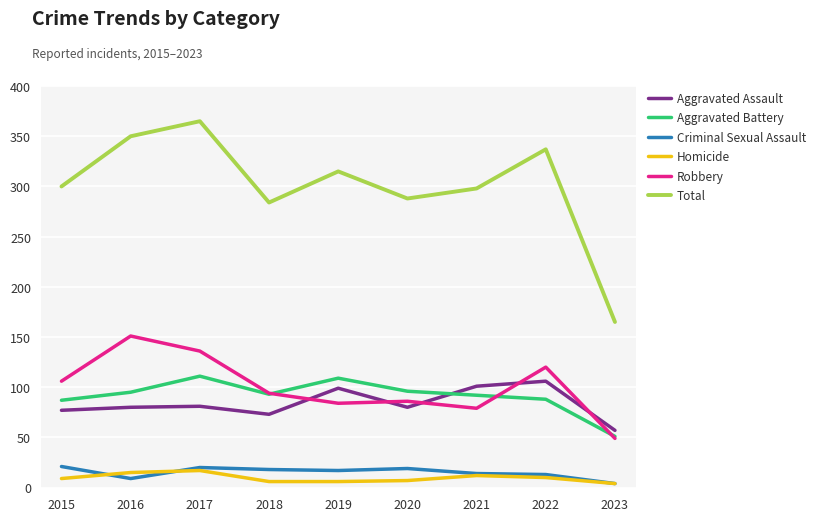

Rank the series by their maximum value, from highest to lowest.

Total, Robbery, Aggravated Battery, Aggravated Assault, Criminal Sexual Assault, Homicide